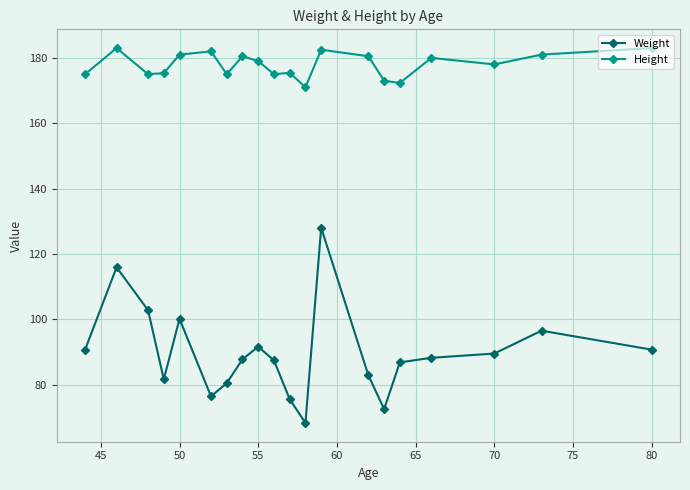

Which series has the largest total across all categories?

Height